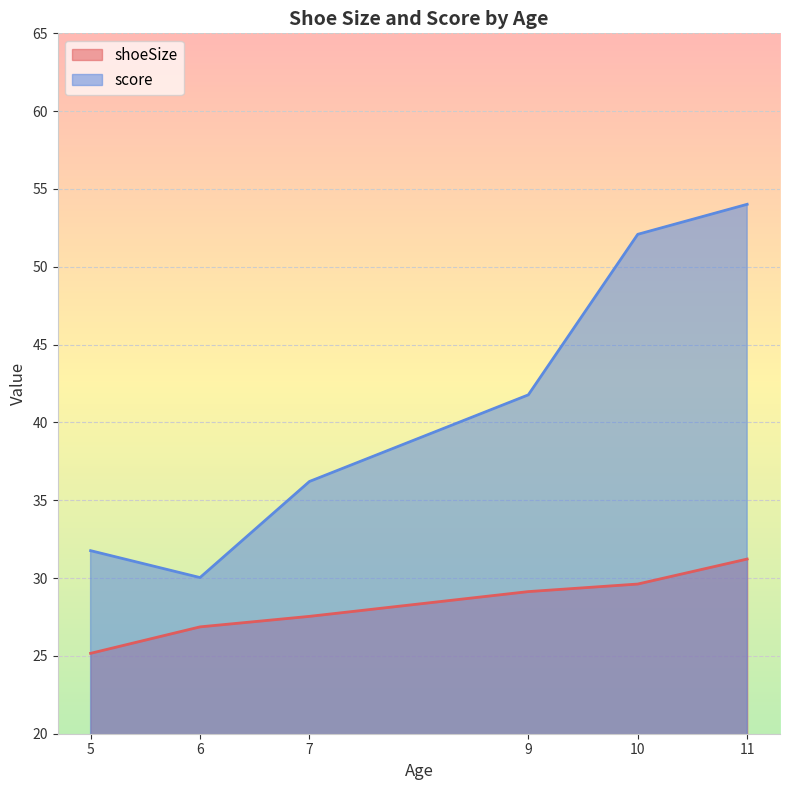

True or false: score and shoeSize intersect in this chart.

False